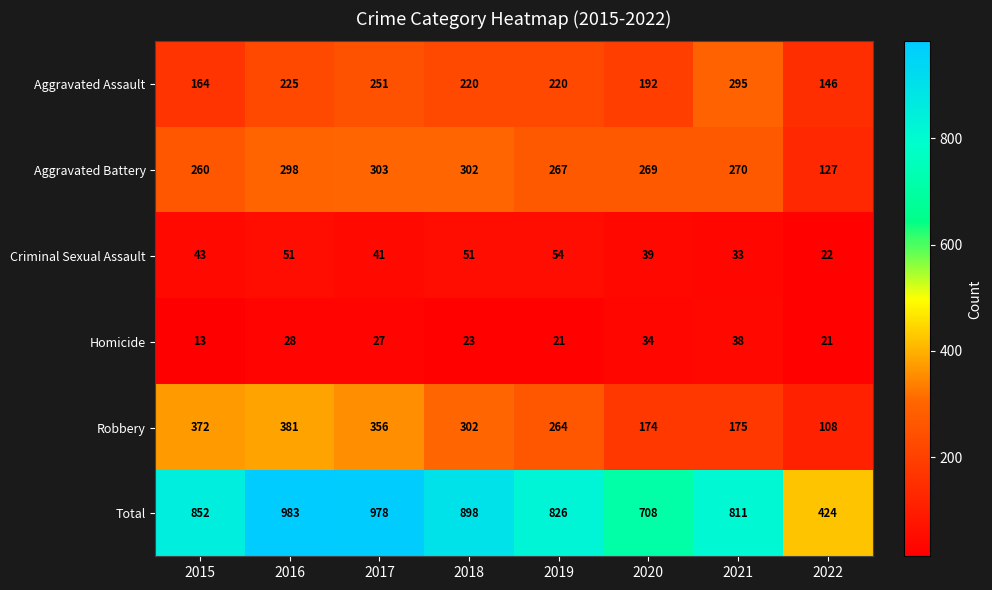

What is the minimum value shown in the chart?

13